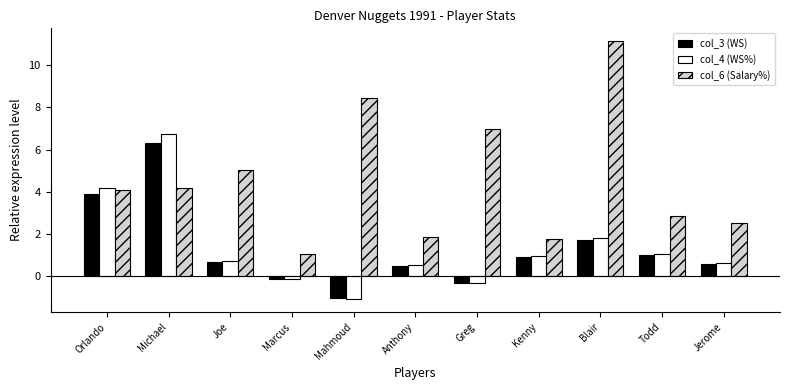

How many groups of bars are there?

11